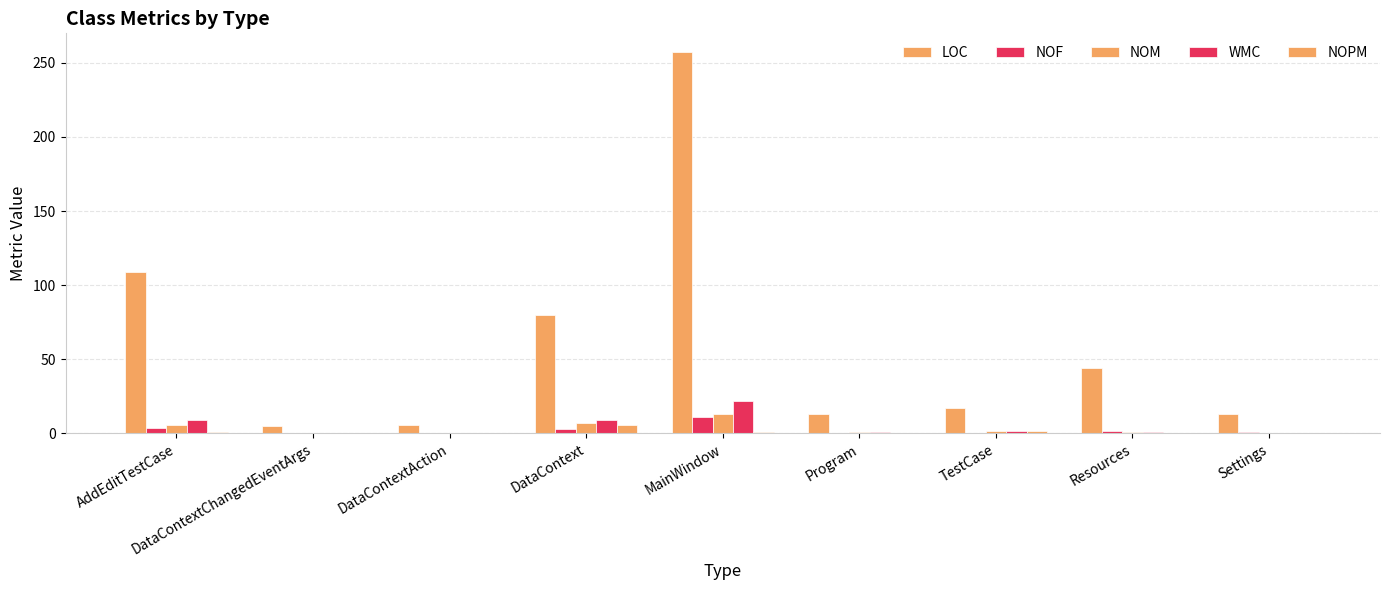

How many groups of bars are there?

9